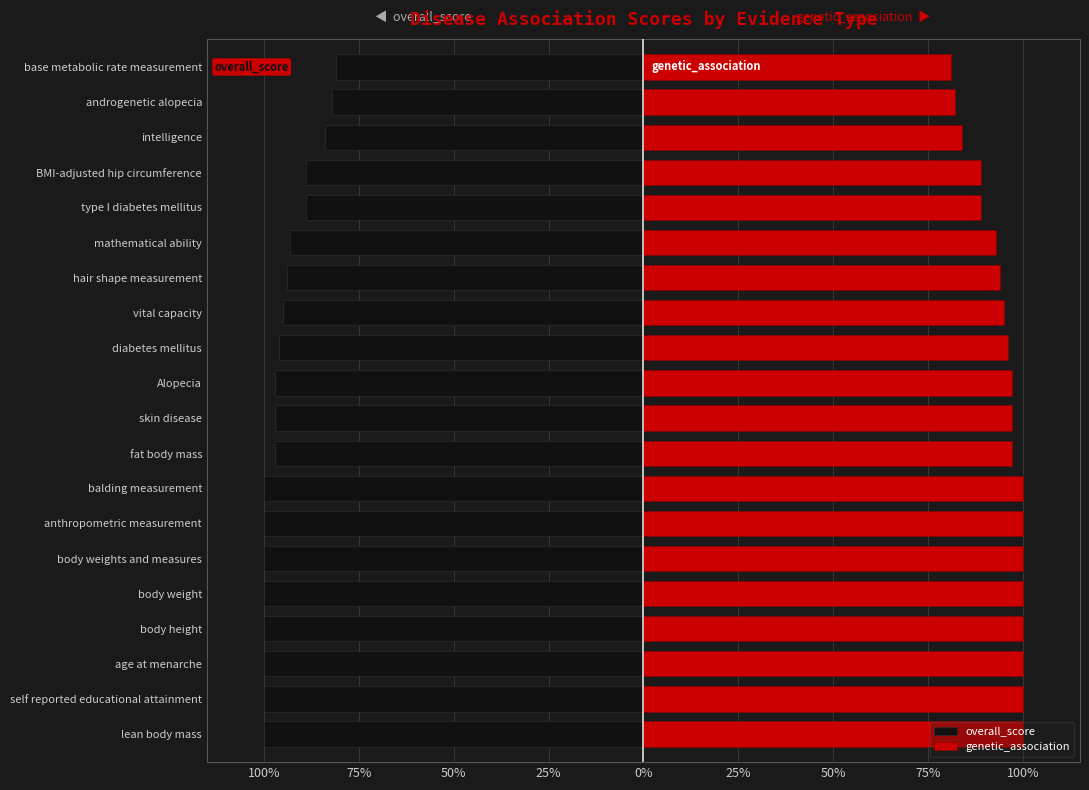

What are all the series names shown in the legend?

overall_score, genetic_association